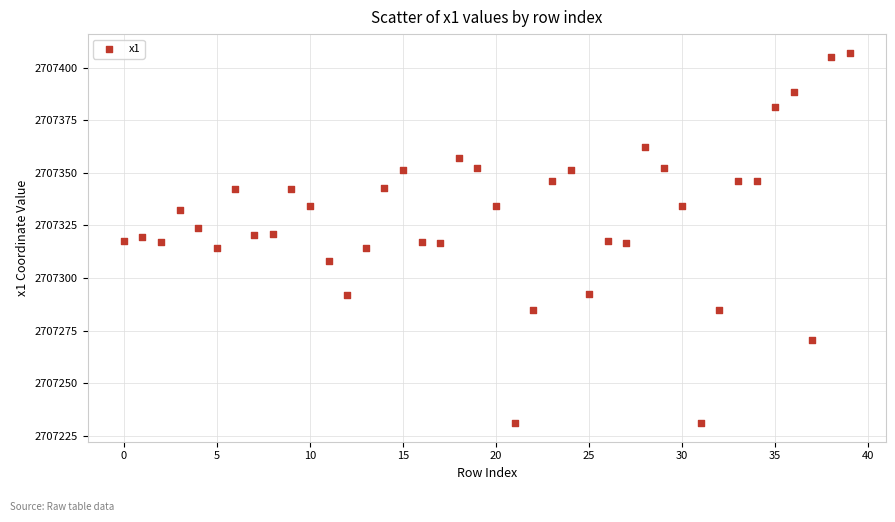

What is the range of Y values (max minus min)?

176.2